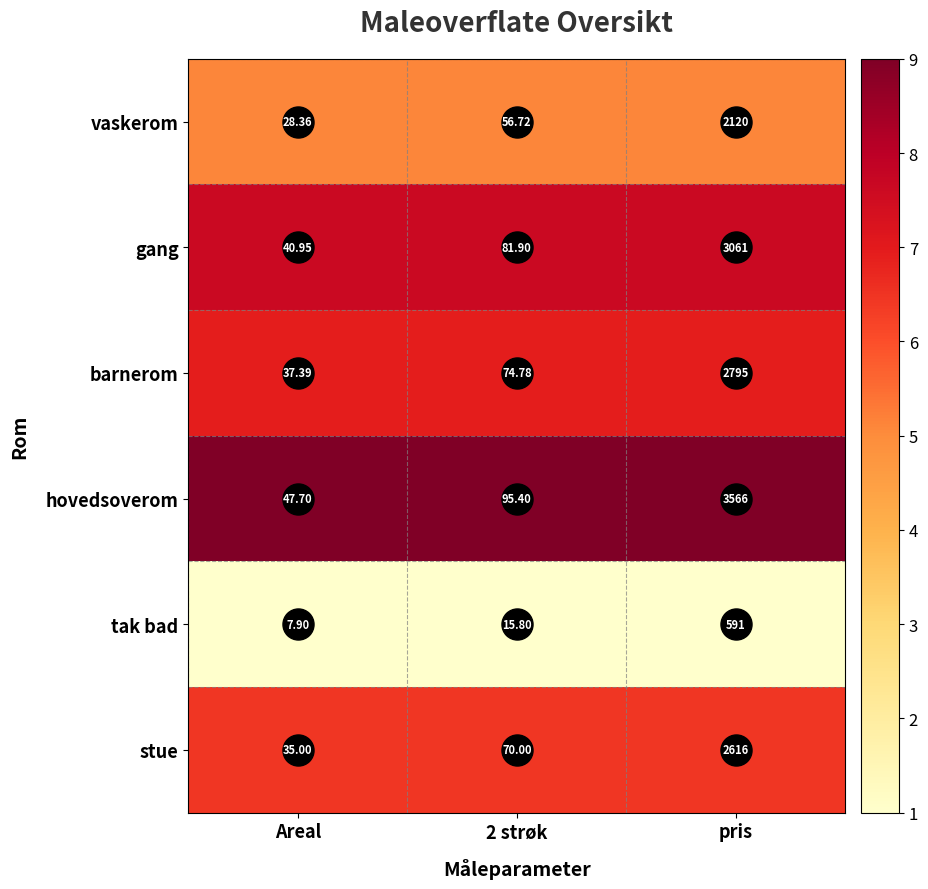

Rank the series at 2 strøk from lowest to highest value.

tak bad, vaskerom, stue, barnerom, gang, hovedsoverom